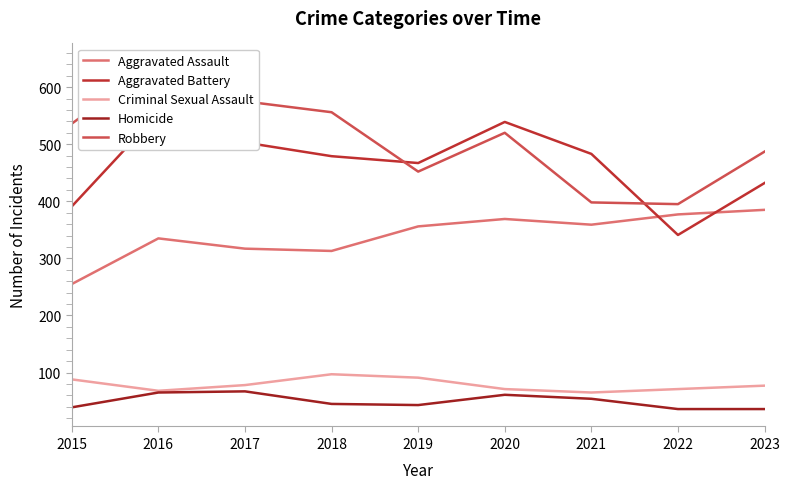

Reading left to right, list all the values displayed in this chart.

Aggravated Assault: 255	335	317	313	356	369	359	377	385
Aggravated Battery: 391	554	503	479	467	539	483	341	432
Criminal Sexual Assault: 88	68	78	97	91	71	65	71	77
Homicide: 39	65	67	45	43	61	54	36	36
Robbery: 536	646	575	556	452	520	398	395	487